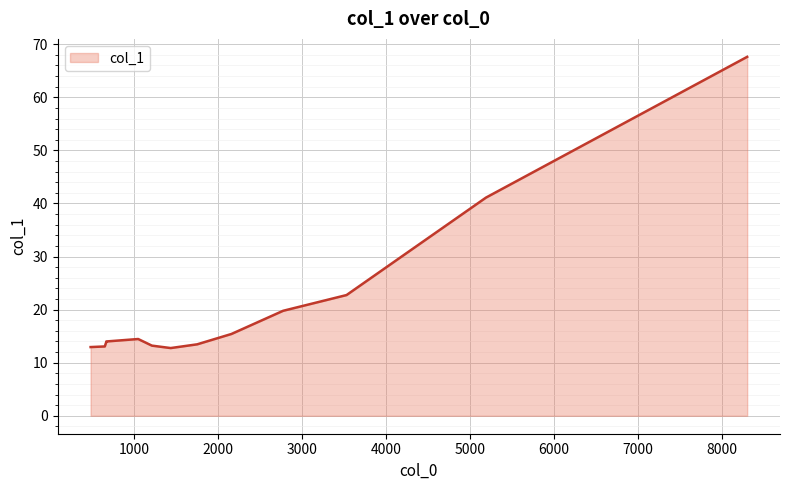

Reading right to left, what are all the values shown in this chart?

8300.57=67.6	5191.7=41.1	3531.88=22.7	2776.71=19.8	2162.02=15.4	1754.09=13.5	1438.57=12.8	1215.02=13.2	1051.5=14.5	672.049=14.0	672.049=14.0	672.049=13.9	654.449=13.1	485.555=12.9